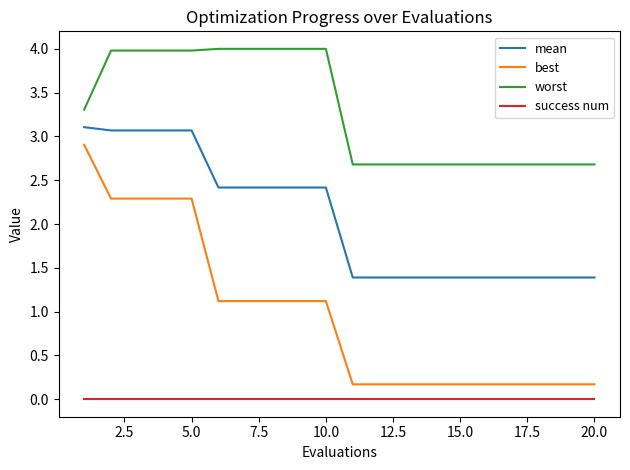

List the series in order of their overall mean, highest first.

worst, mean, best, success num